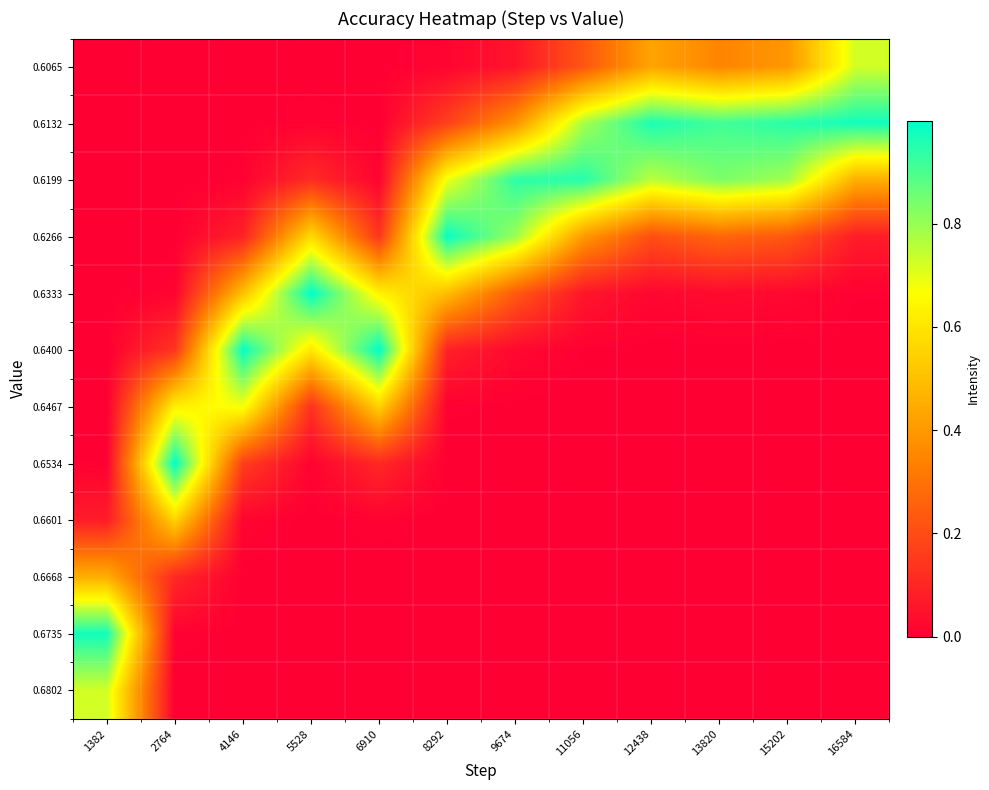

What is the maximum value shown in the chart?

1.0